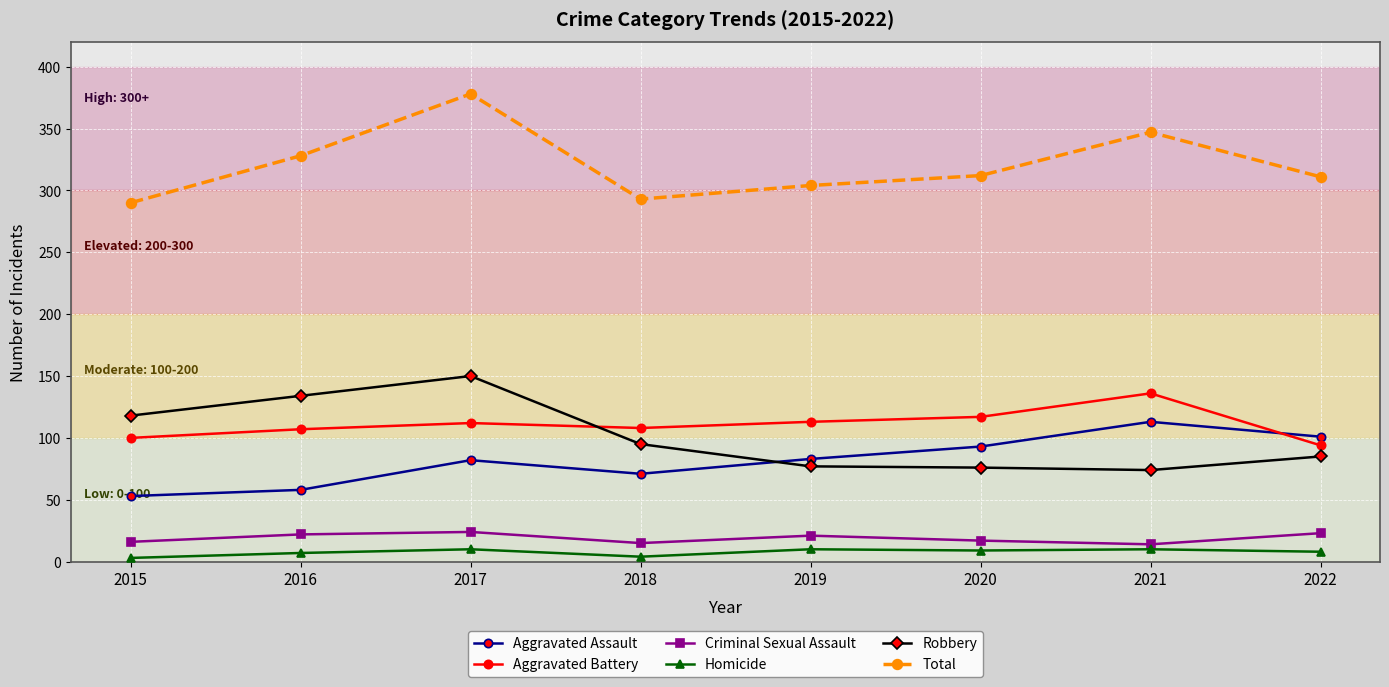

Is it true that Aggravated Battery equals 108 at 2018?

True